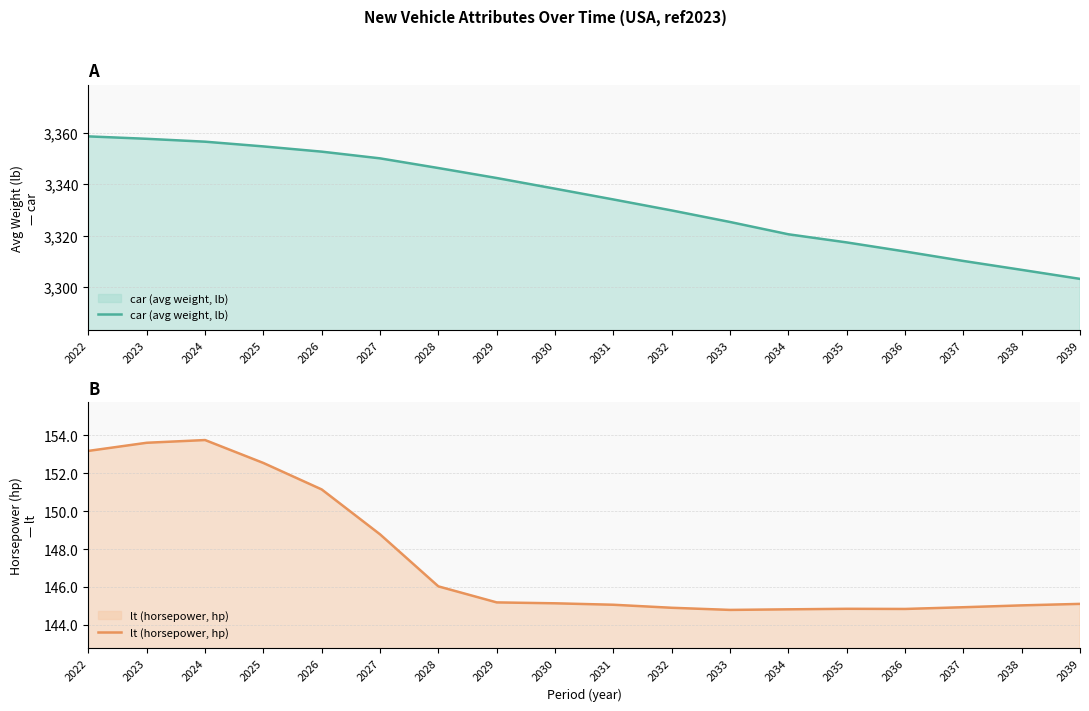

True or false: car (avg weight, lb) has more than 1 interior local peaks.

False